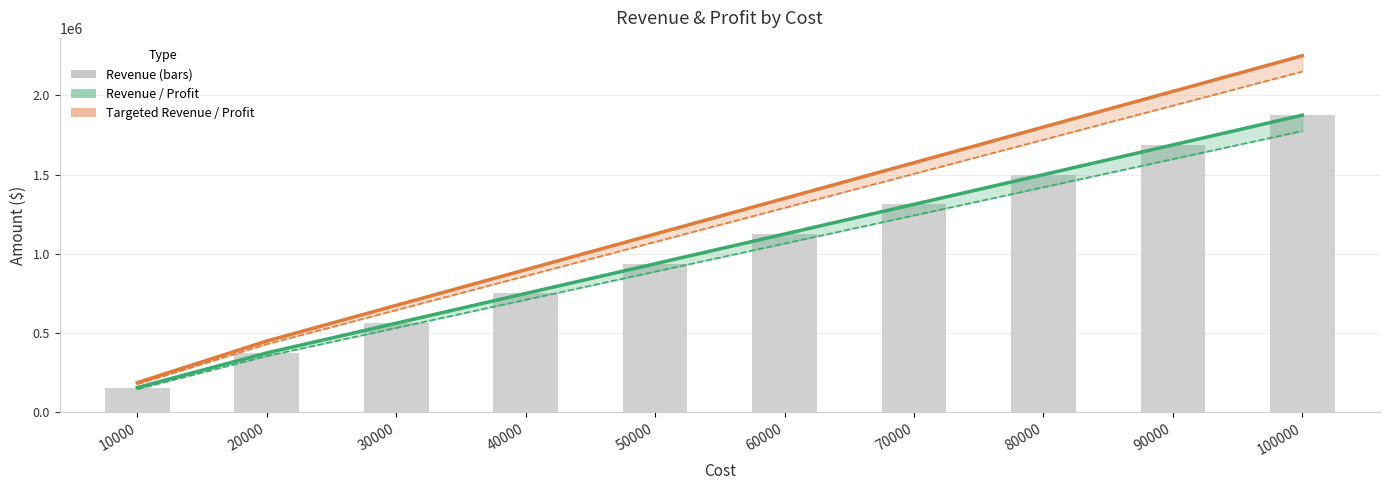

Is it true that Revenue equals 1825602.2 at 70000?

False